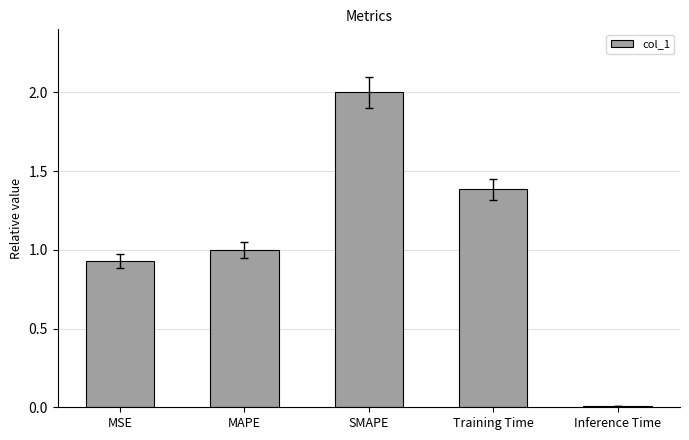

Between Inference Time and SMAPE, which is larger?

SMAPE